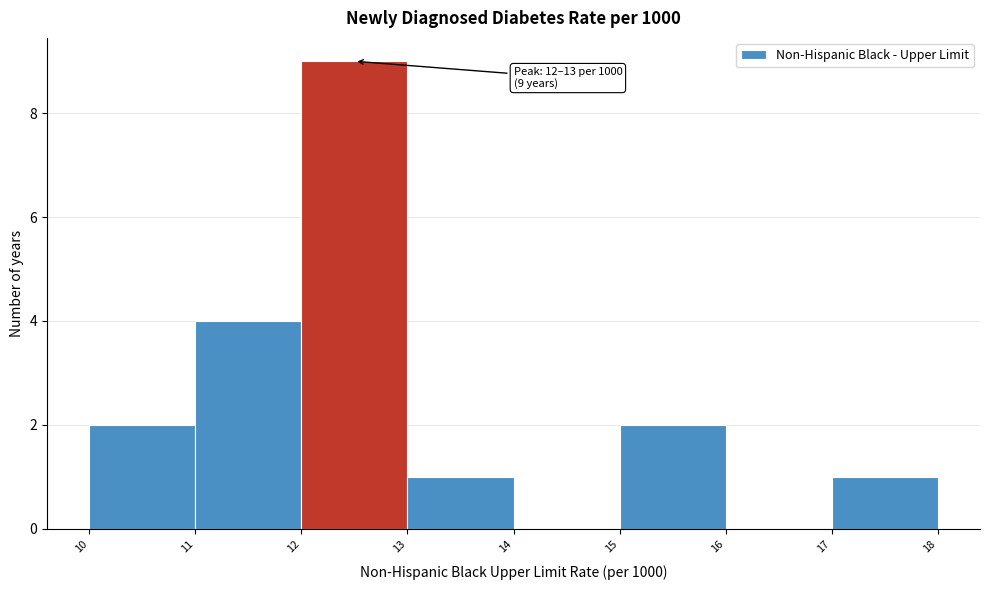

Which range on the x-axis has the tallest bar?

12 to 13